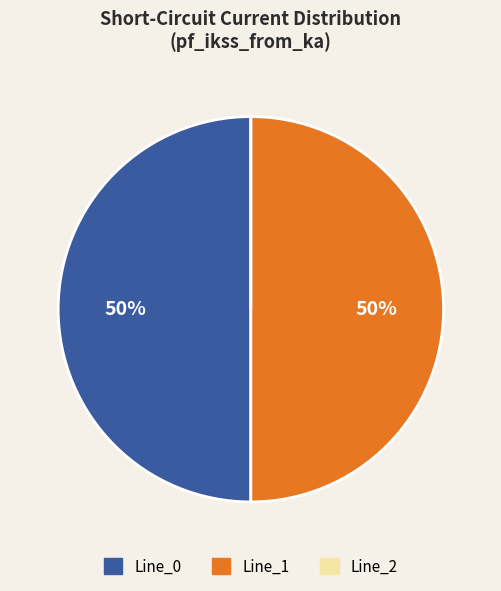

True or false: Line_0 accounts for 44% of the total.

False